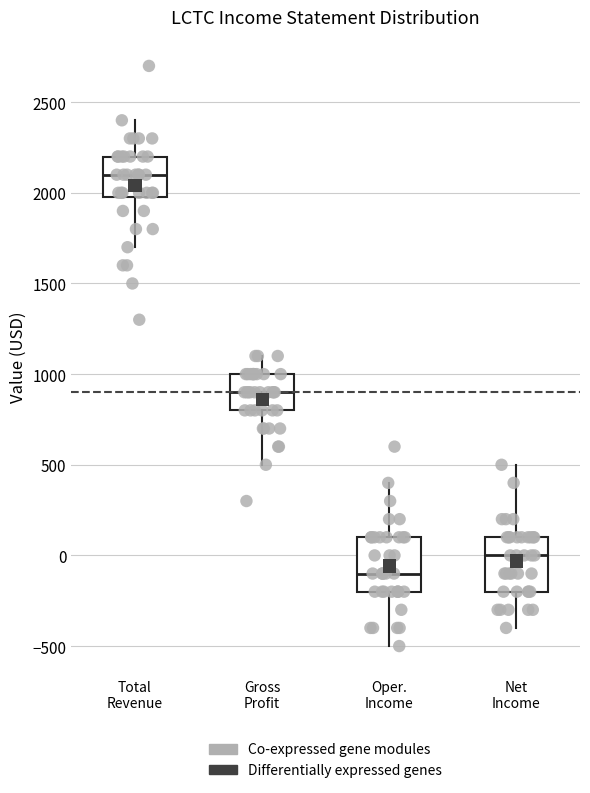

Which box's median line is the lowest?

Oper. Income